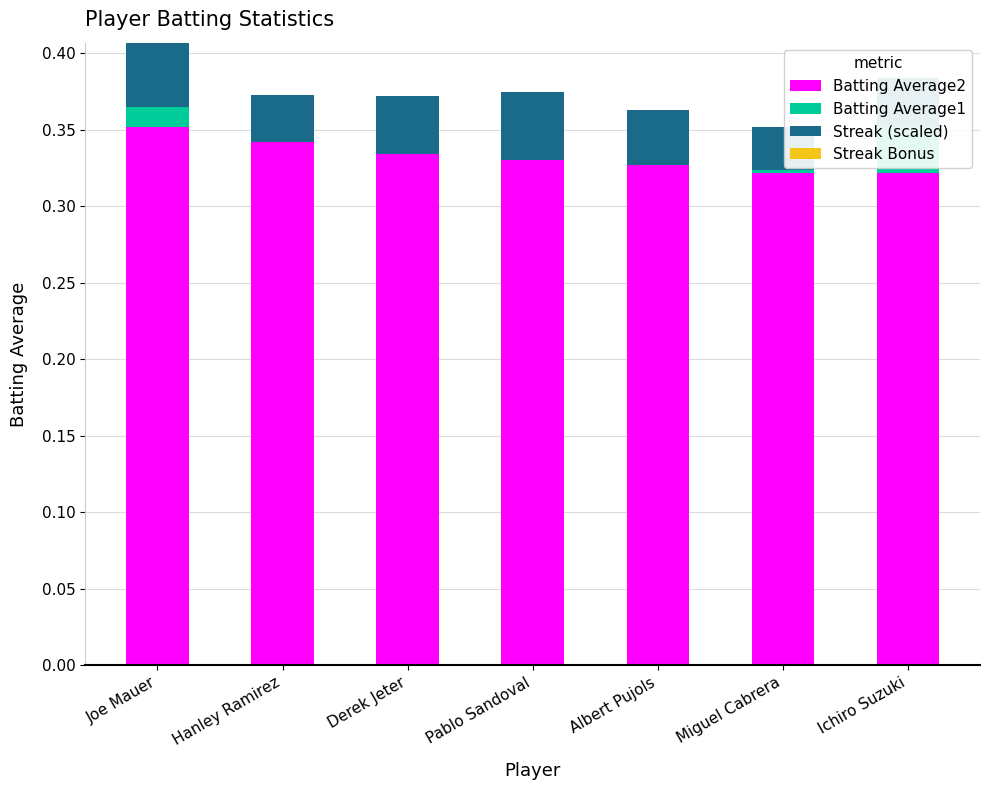

Is the value of Batting Average1 at Joe Mauer greater than the value of Streak Bonus at Derek Jeter?

Yes